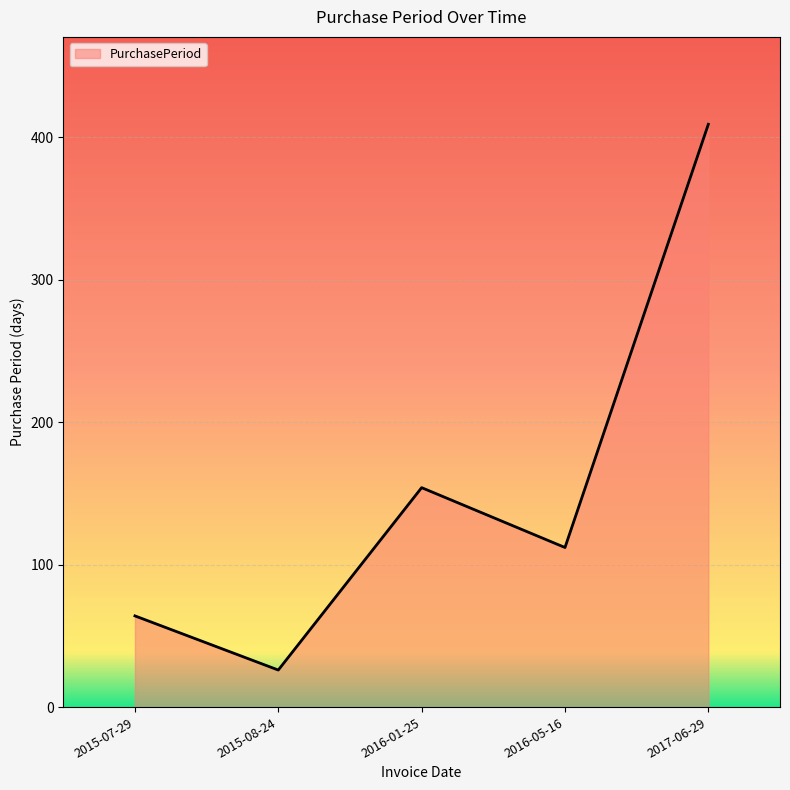

Reading left to right, what are all the values shown in this chart?

64	26	154	112	409